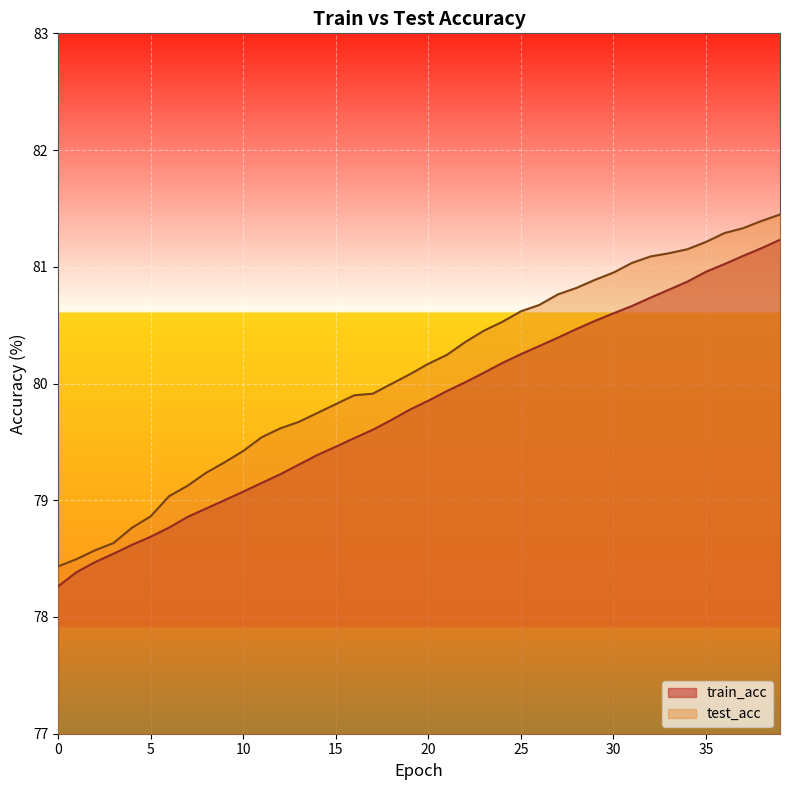

What is the difference between the test_acc values at 33 and 25?

0.5